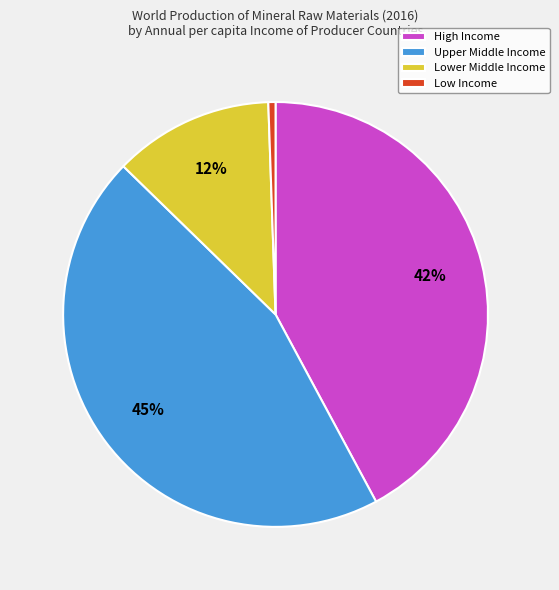

To the nearest percent, what percentage of the pie is High Income?

42%